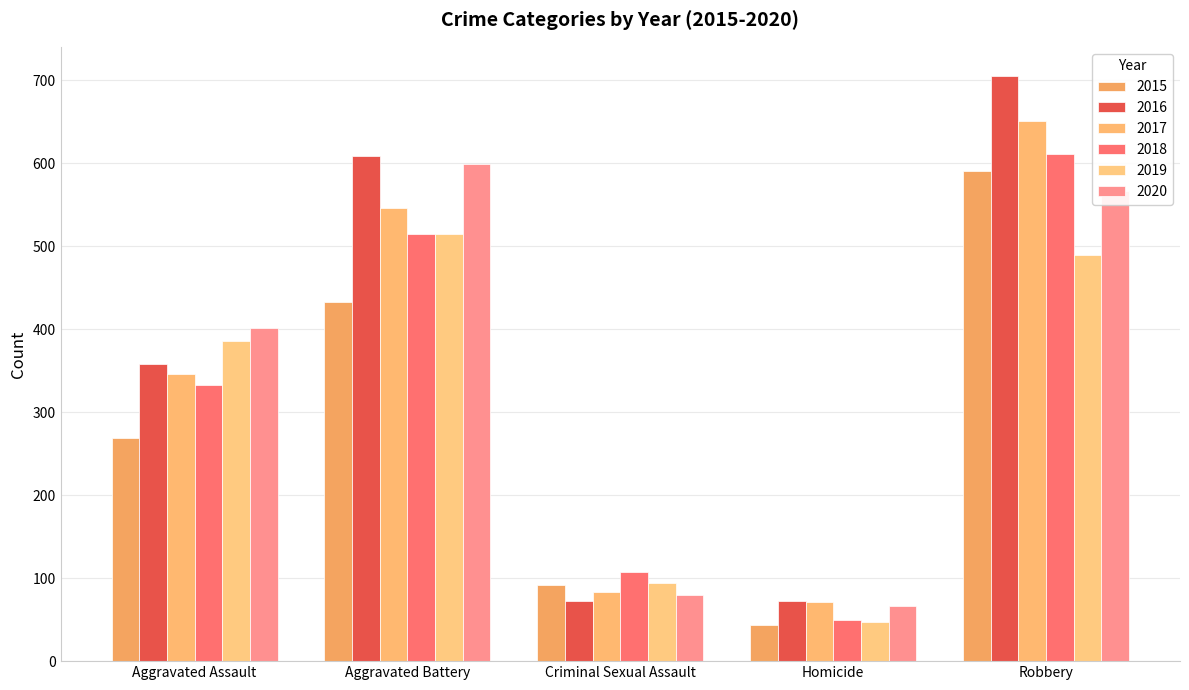

Does the chart contain stacked bars?

No